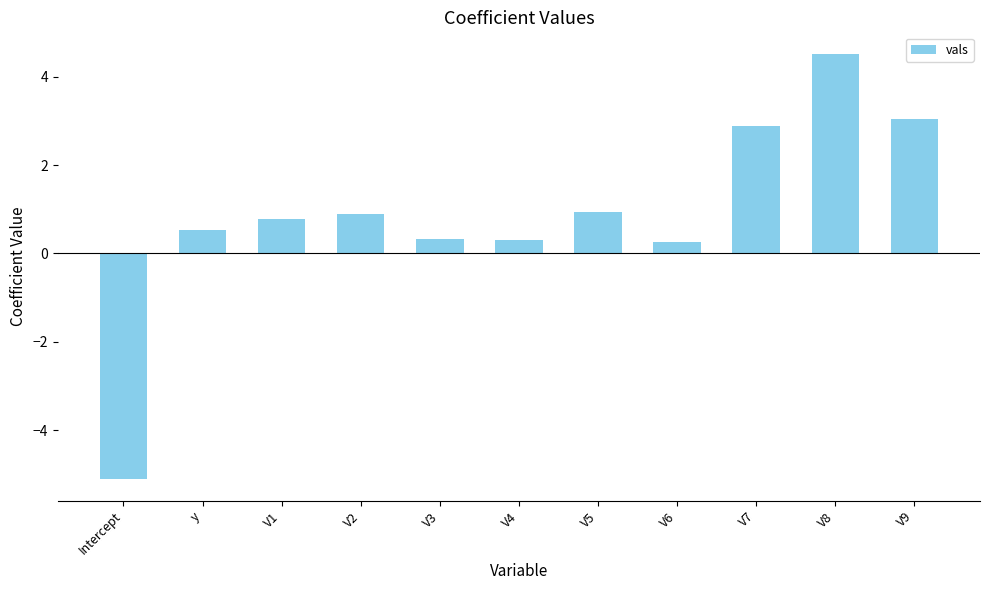

Reading right to left, extract all data points from this chart.

3.0	4.5	2.9	0.3	0.9	0.3	0.3	0.9	0.8	0.5	-5.1